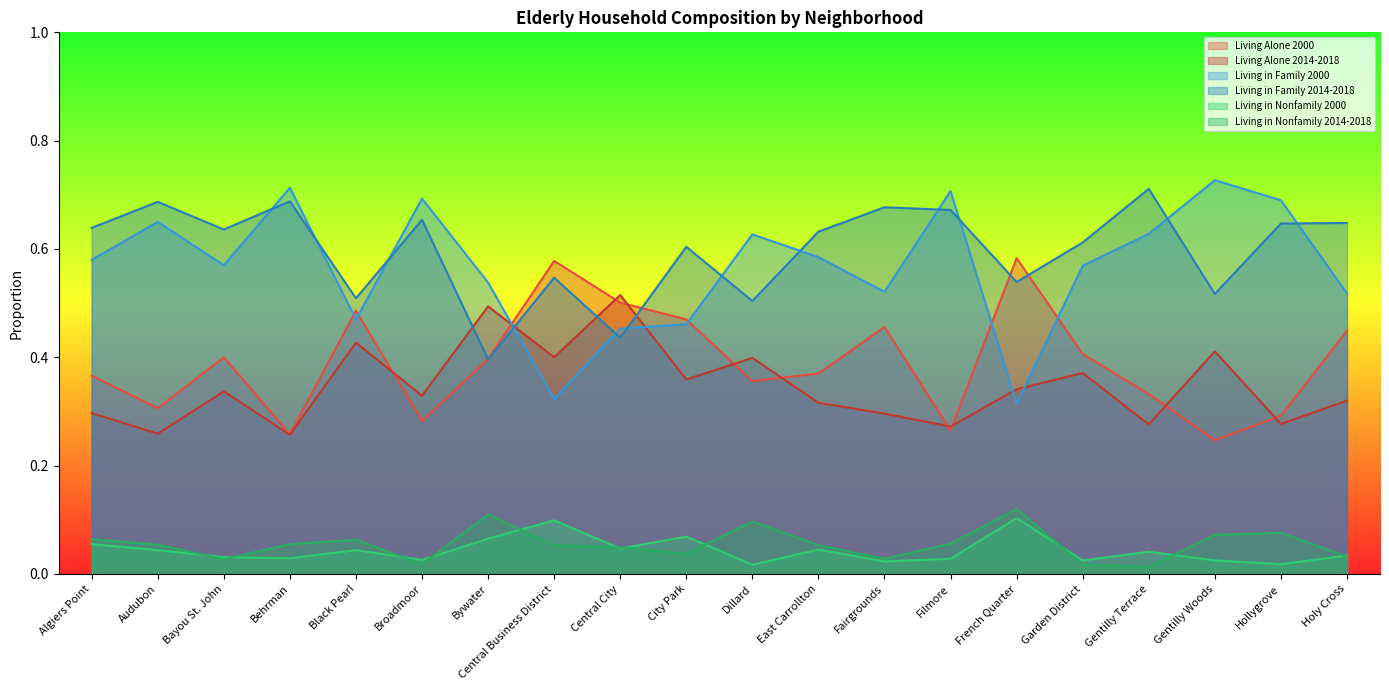

Rank the categories by Living in Nonfamily 2014-2018 value from highest to lowest.

French Quarter, Bywater, Dillard, Hollygrove, Gentilly Woods, Algiers Point, Black Pearl, Filmore, Behrman, Audubon, Central Business District, East Carrollton, Central City, City Park, Holy Cross, Fairgrounds, Bayou St. John, Broadmoor, Garden District, Gentilly Terrace